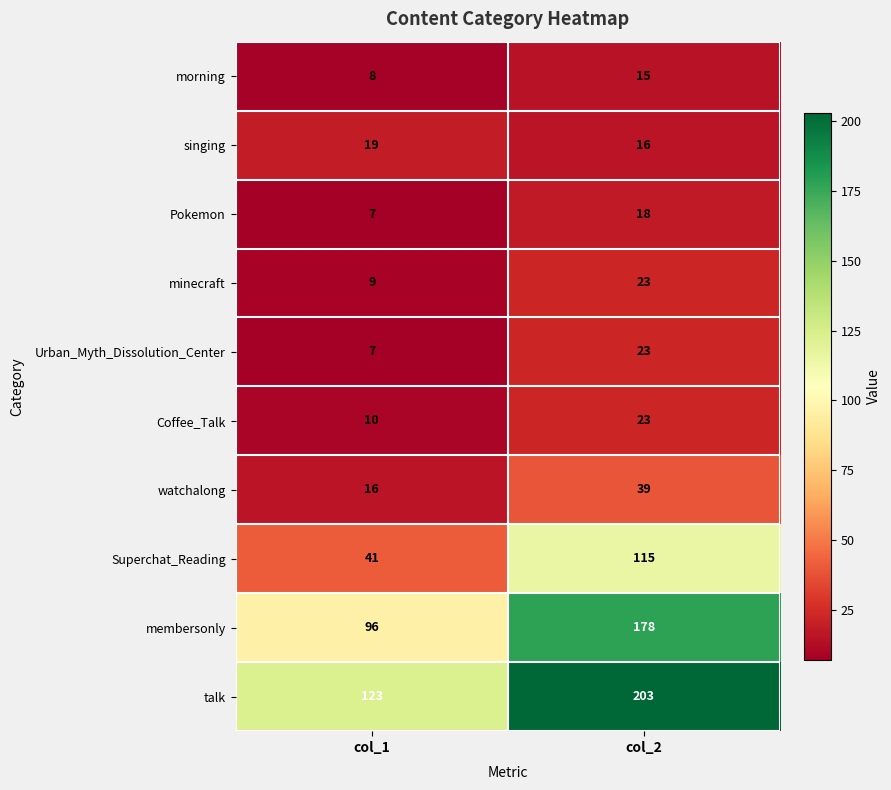

What is the maximum value shown in the chart?

203